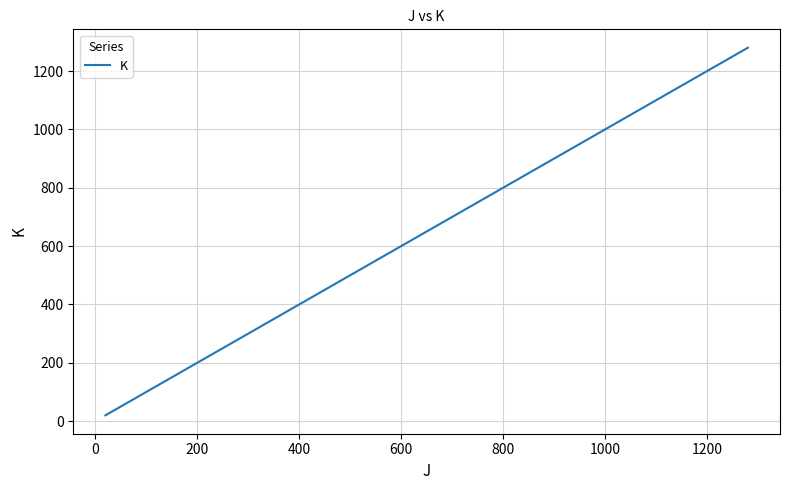

What is the sum of all values?

2540